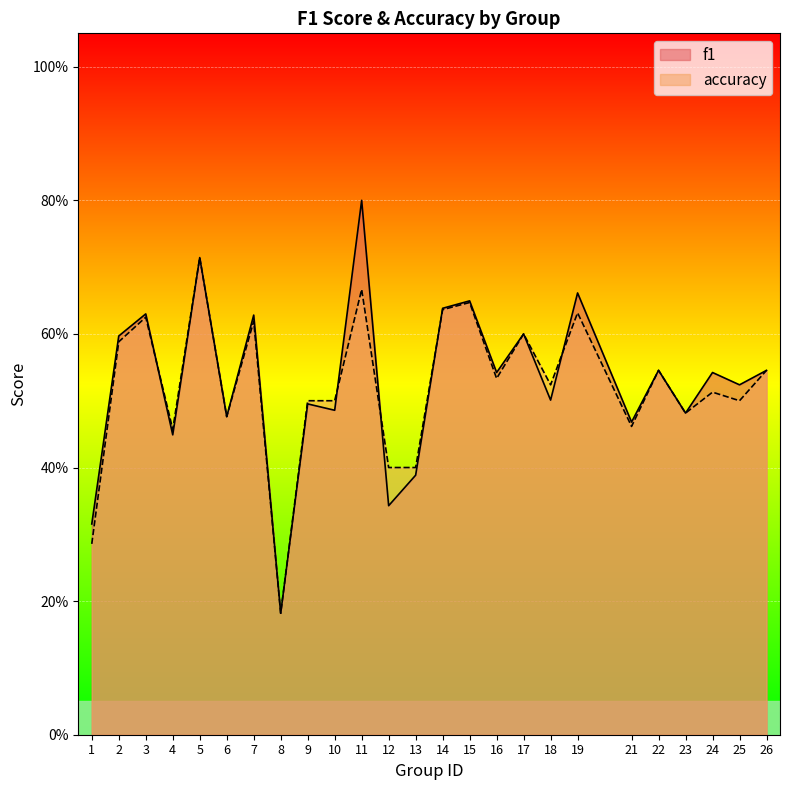

The f1 series shows 0.3 at 14. True or false?

False